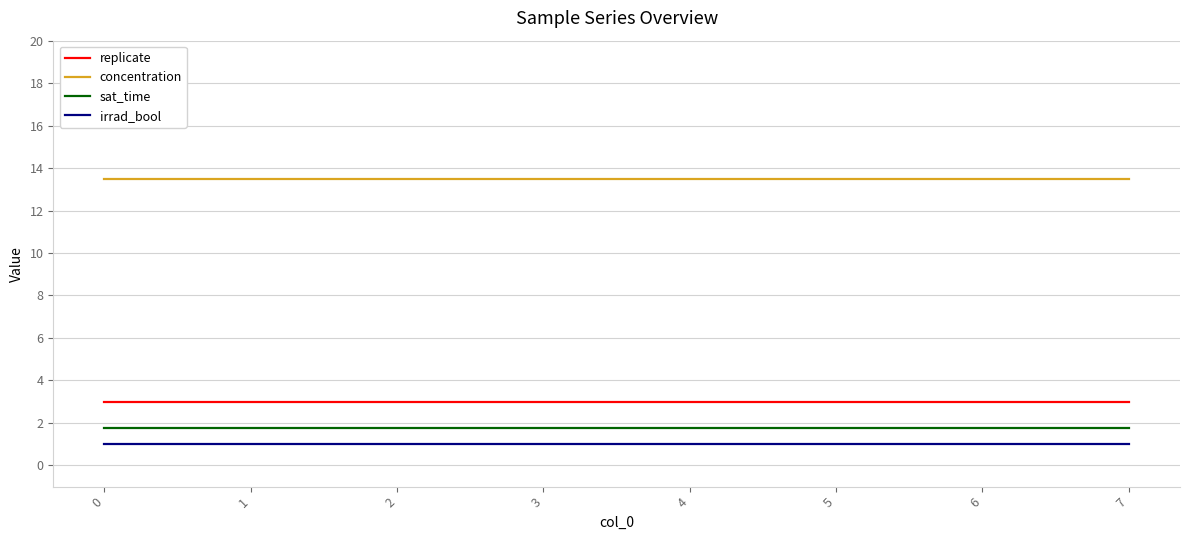

What is the difference between the highest and lowest values at 6?

12.5